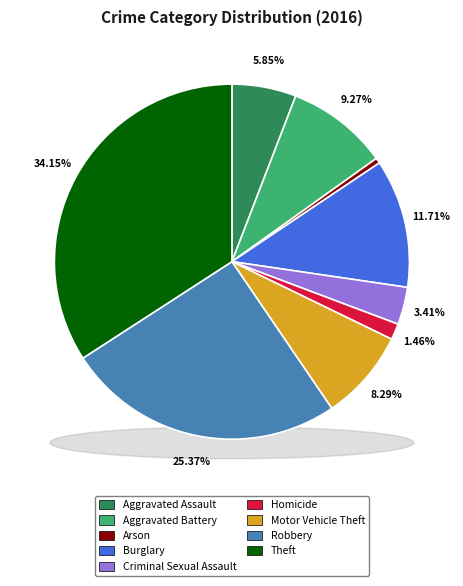

Combined, what portion of the pie is Burglary and Aggravated Assault?

17.6%